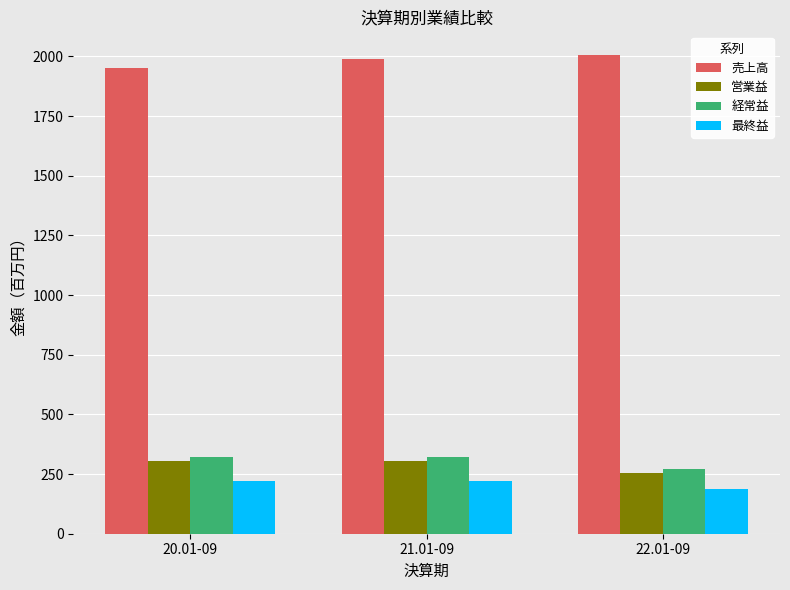

What is the minimum value shown in the chart?

188